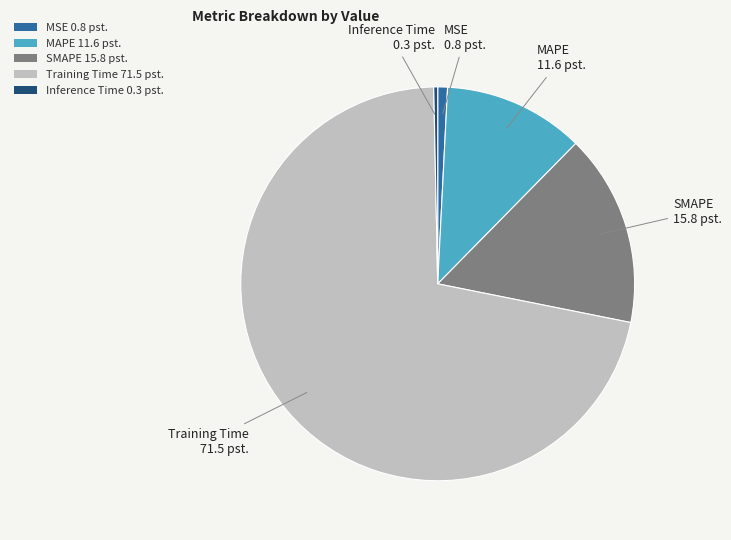

Does SMAPE represent more than half of the total?

No